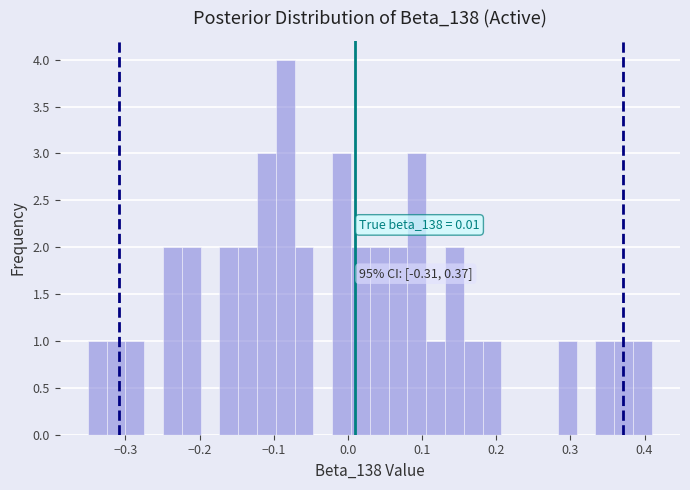

Read against the x-axis, roughly where is the centre of the tallest bar?

-0.08